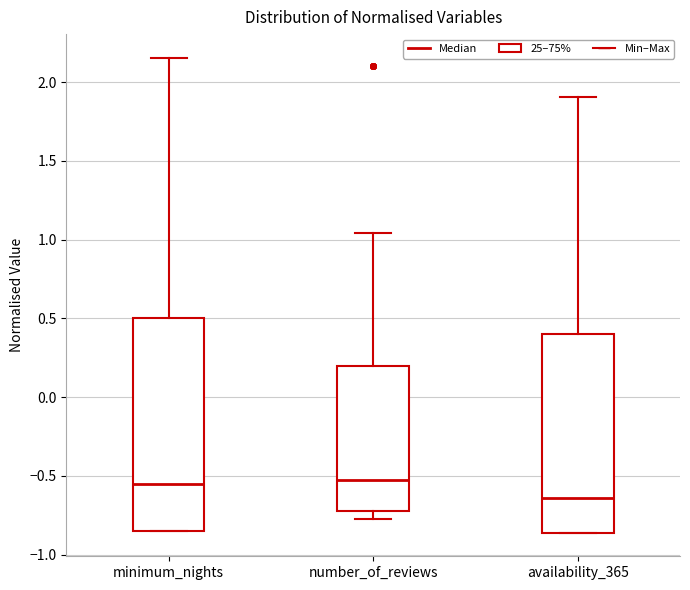

Reading left to right, read every box against the y-axis: the position of its median line, the range the box covers, and the ends of its whiskers. The values are not printed on the chart, so give them approximately, as read against the axis.

minimum_nights: median -0.55, box -0.85 to 0.50, whiskers -0.85 to 2.15
number_of_reviews: median -0.55, box -0.70 to 0.20, whiskers -0.75 to 1.05
availability_365: median -0.65, box -0.85 to 0.40, whiskers -0.85 to 1.90